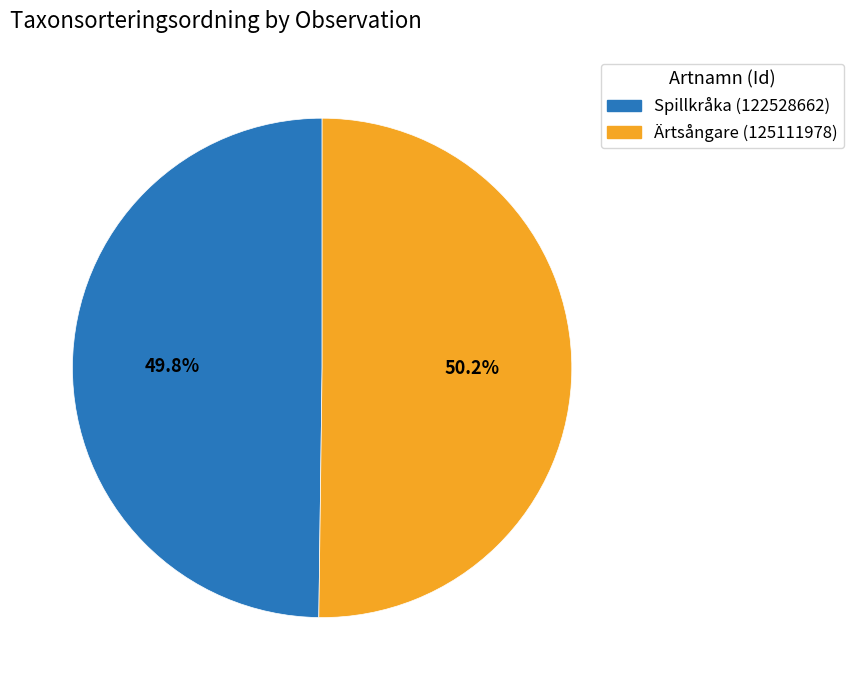

Does any single category account for the majority?

Yes